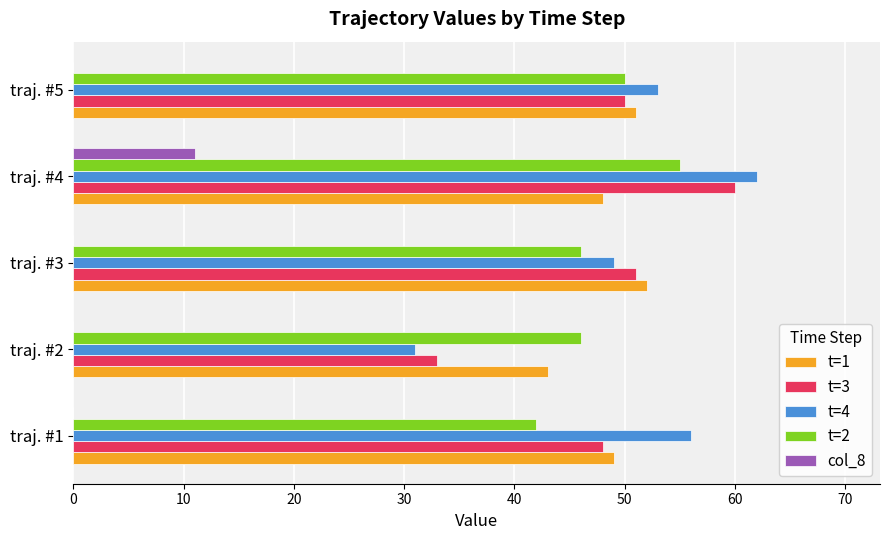

How many data points does each series have?

5